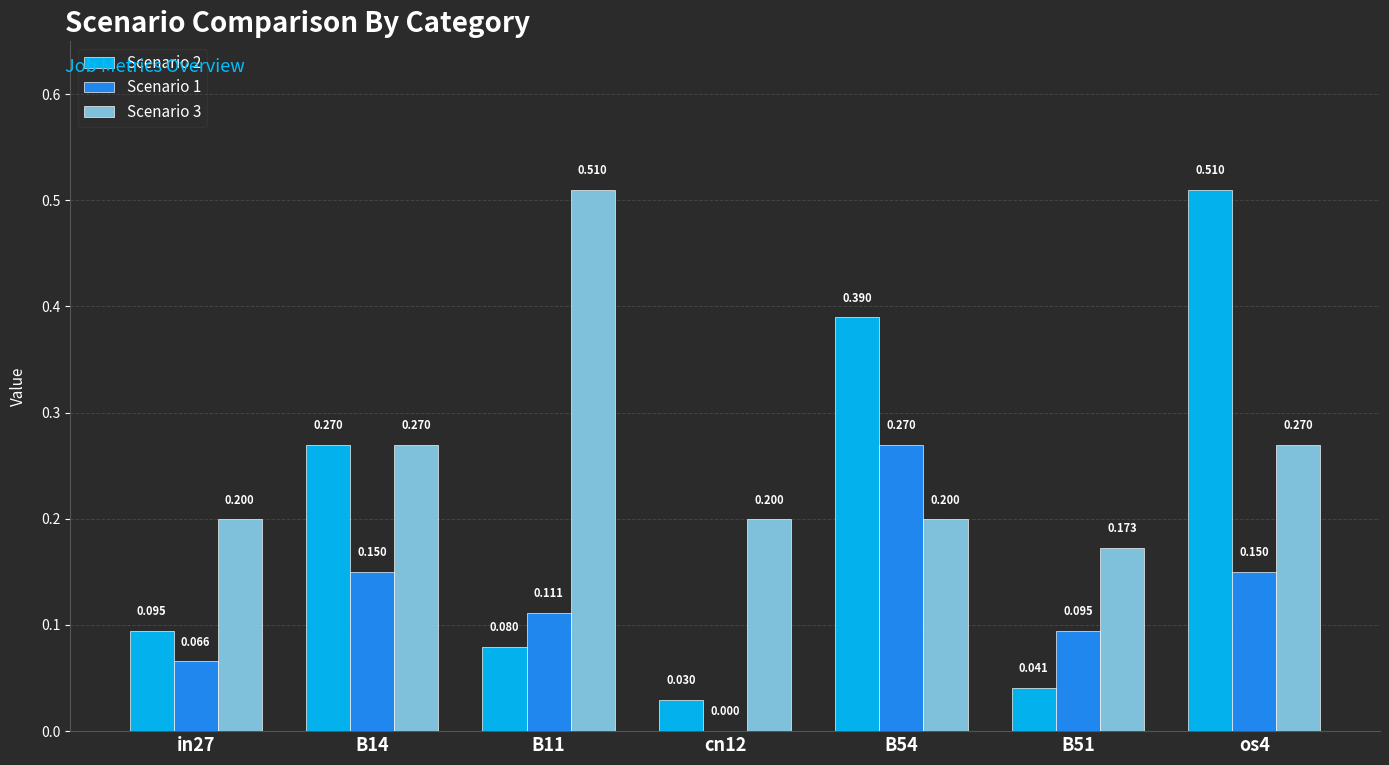

Does the chart contain stacked bars?

No